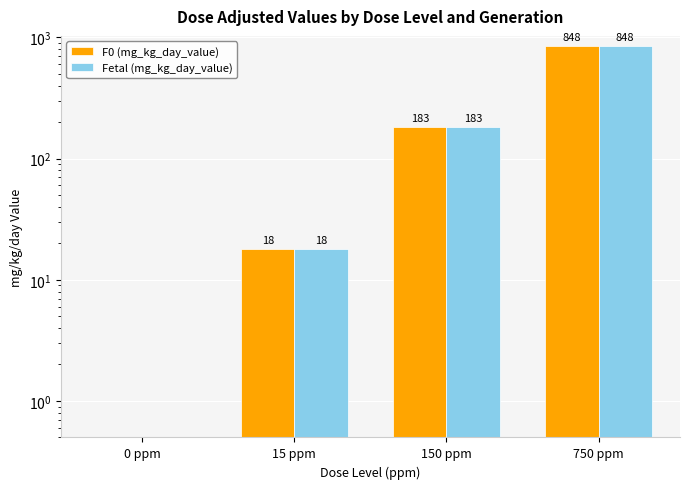

What position from the right is 0 ppm?

4